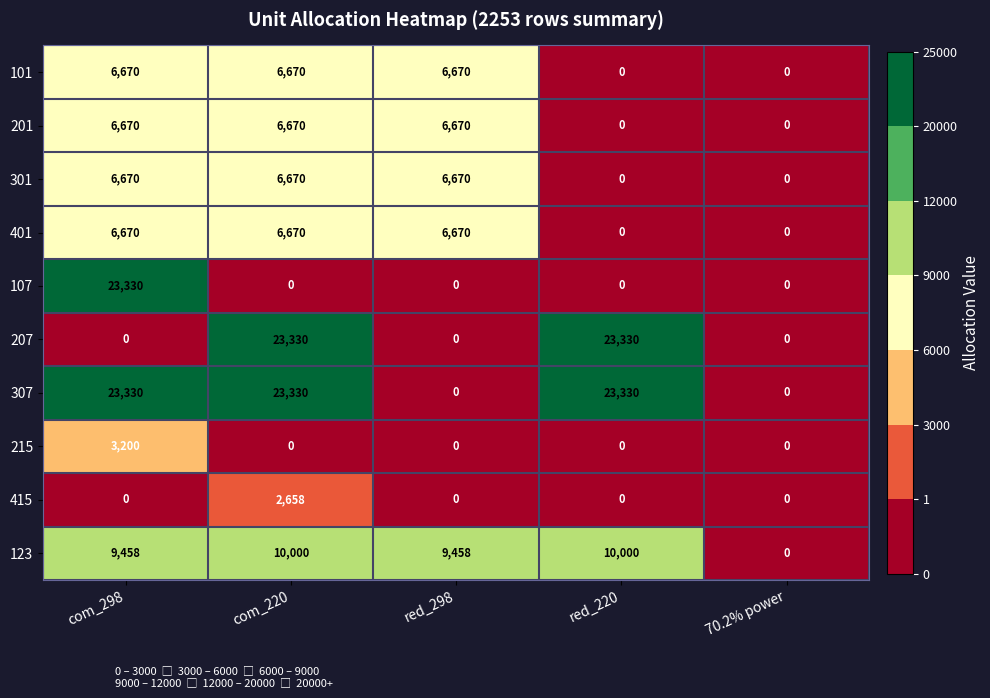

Which series has the largest total across all categories?

307